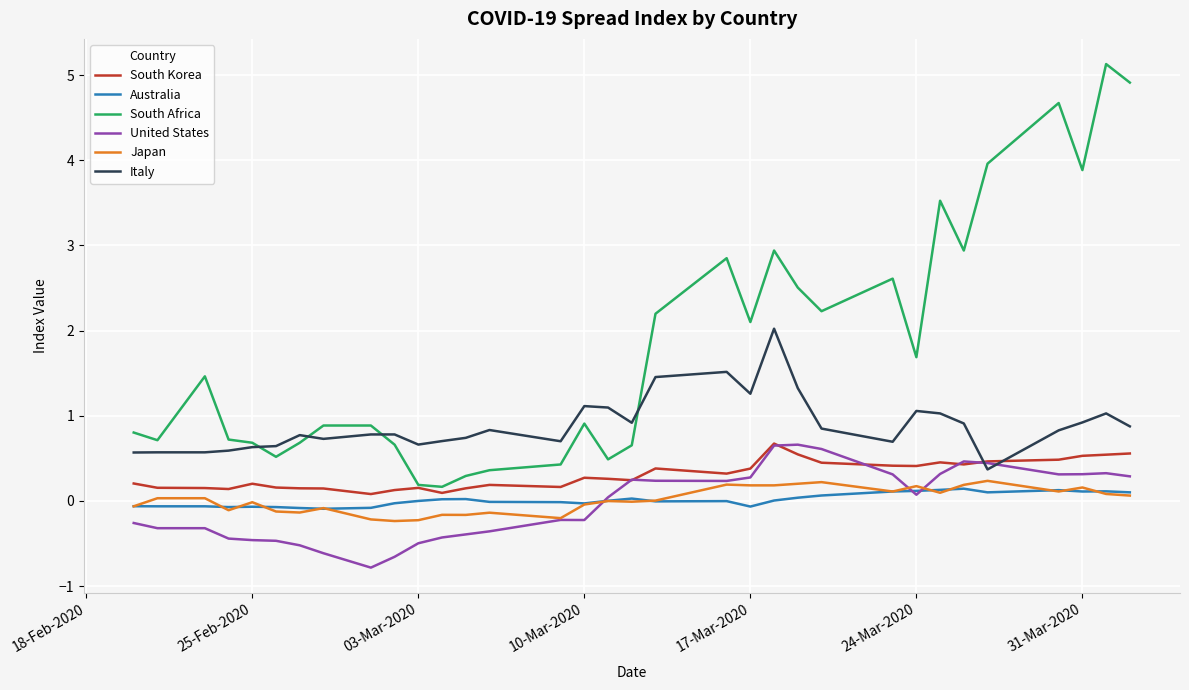

Which series has the widest spread of values?

South Africa